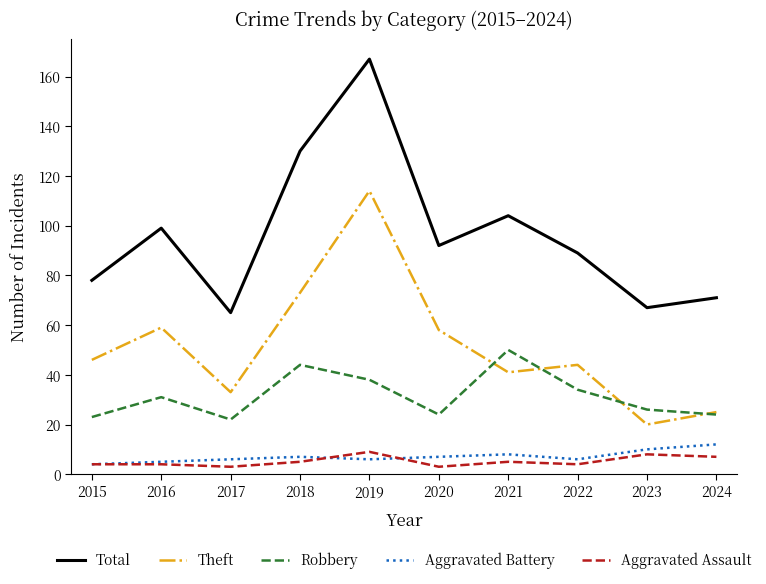

Is the value of Robbery at 2019 greater than the value of Aggravated Battery at 2022?

Yes